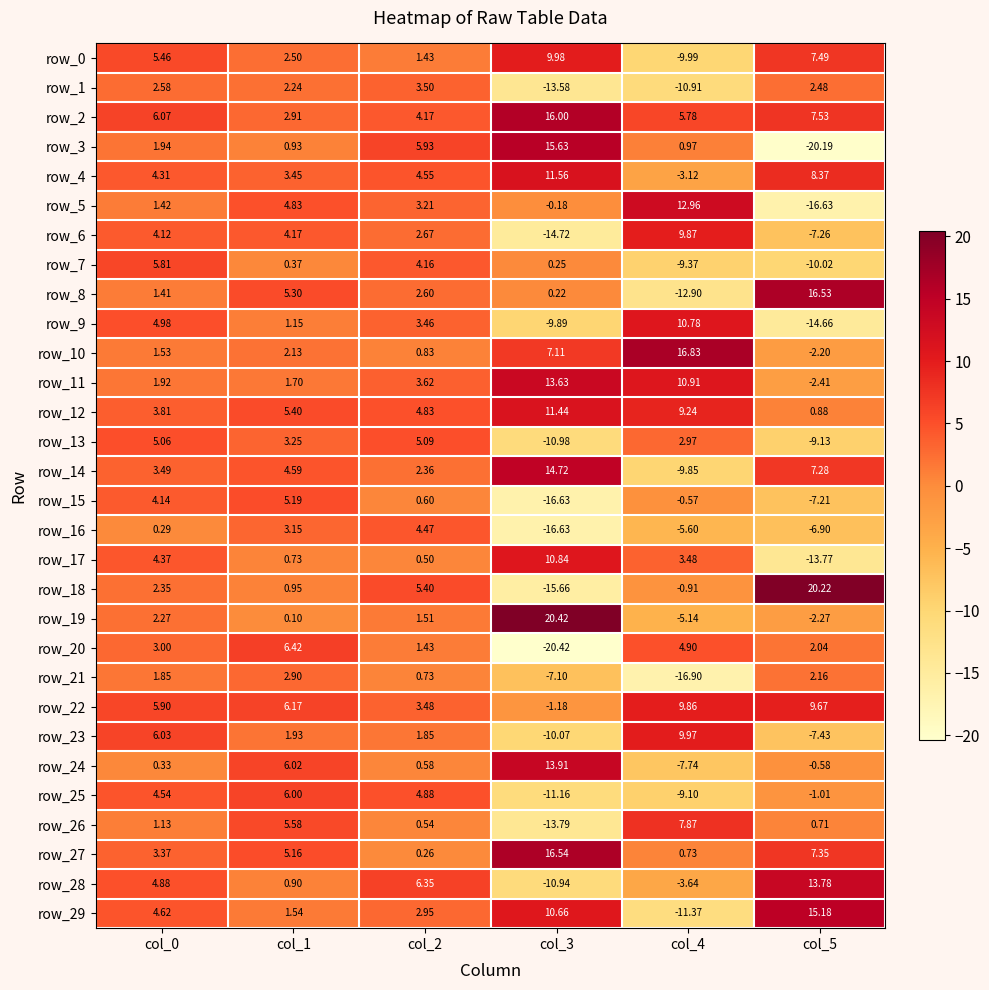

Where does the row_17 series first go above 3?

col_0